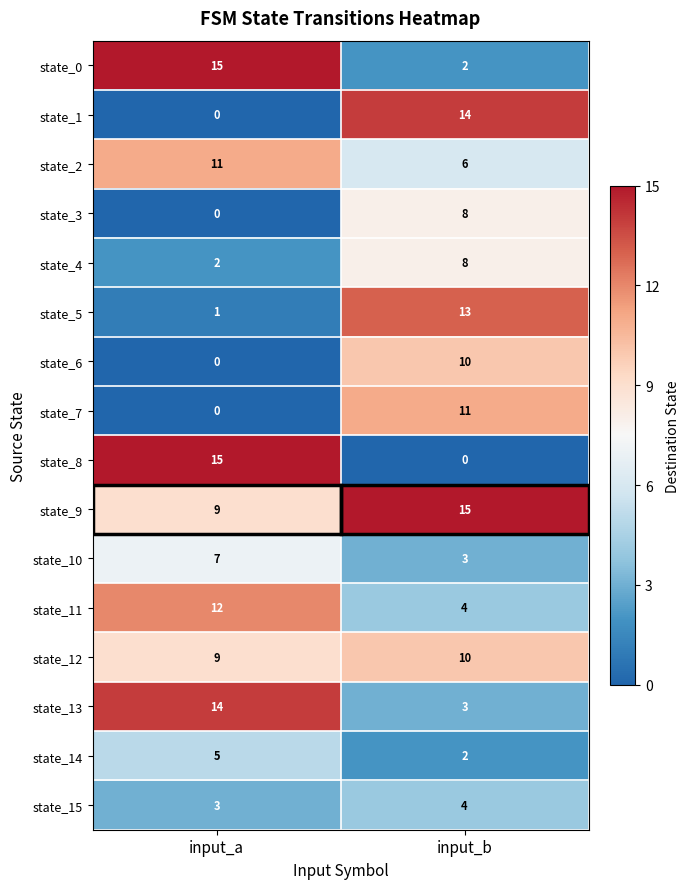

What is the maximum value for state_4?

8